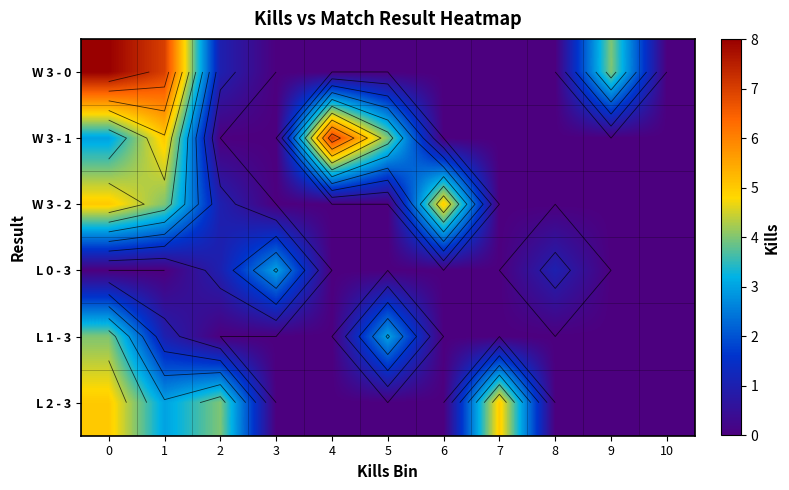

Which category has the lowest value across all series?

3